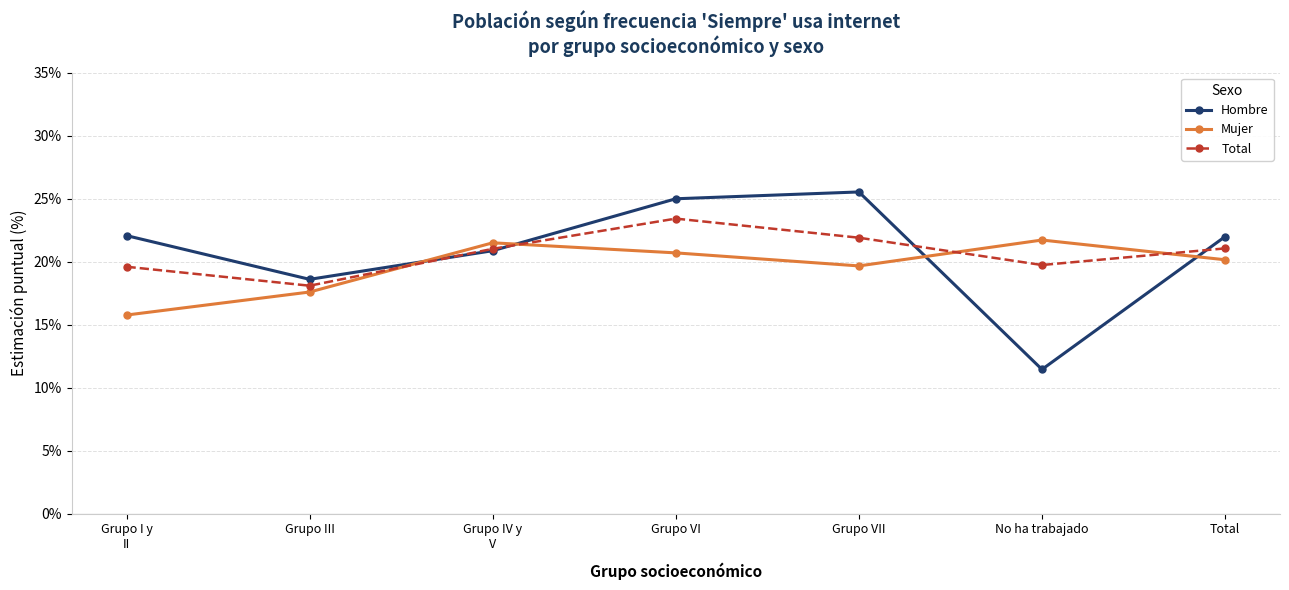

What position from the right is Total?

1